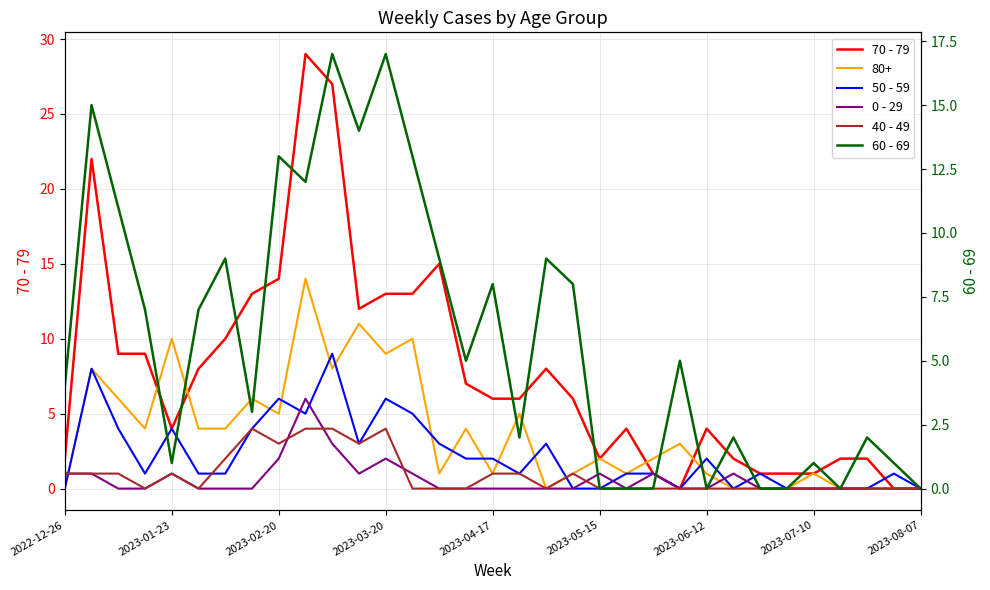

What is the difference between the 0 - 29 values at 18 and 9?

6